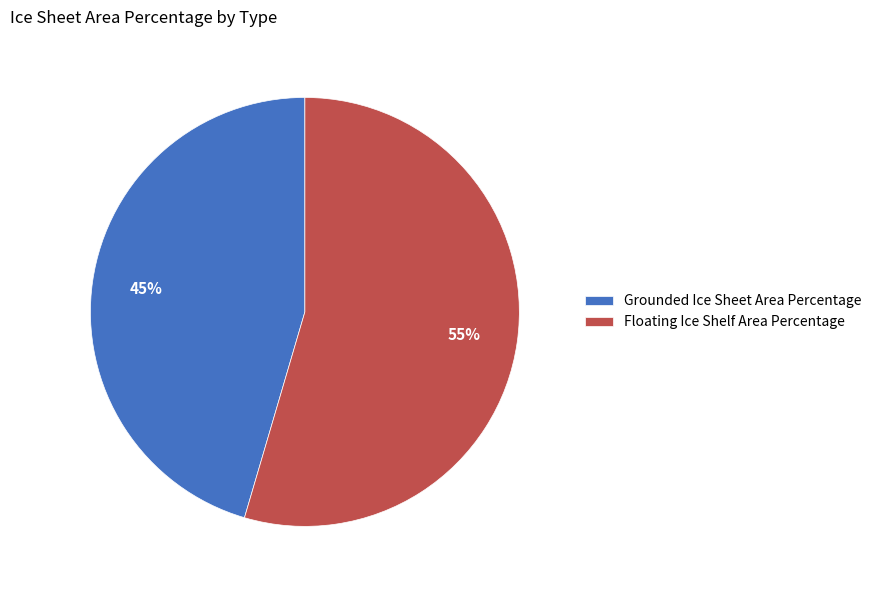

To the nearest percent, what percentage of the pie is Floating Ice Shelf Area Percentage?

55%